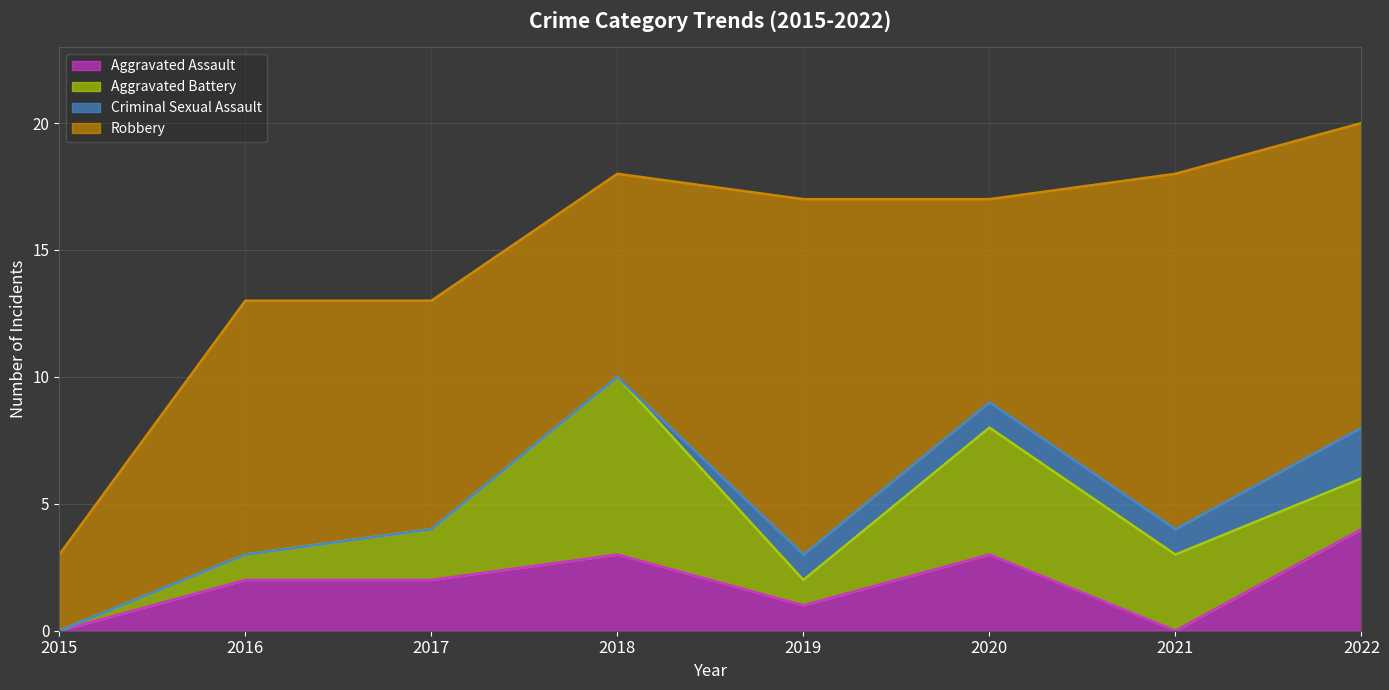

What is the difference between the second highest and second lowest values in the Robbery series?

6